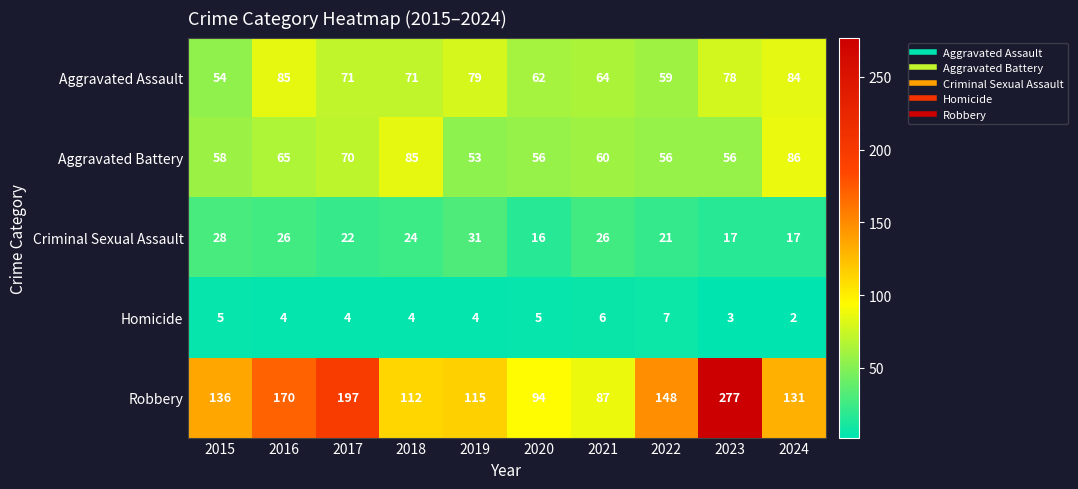

At which category is the sum across all series the highest?

2023